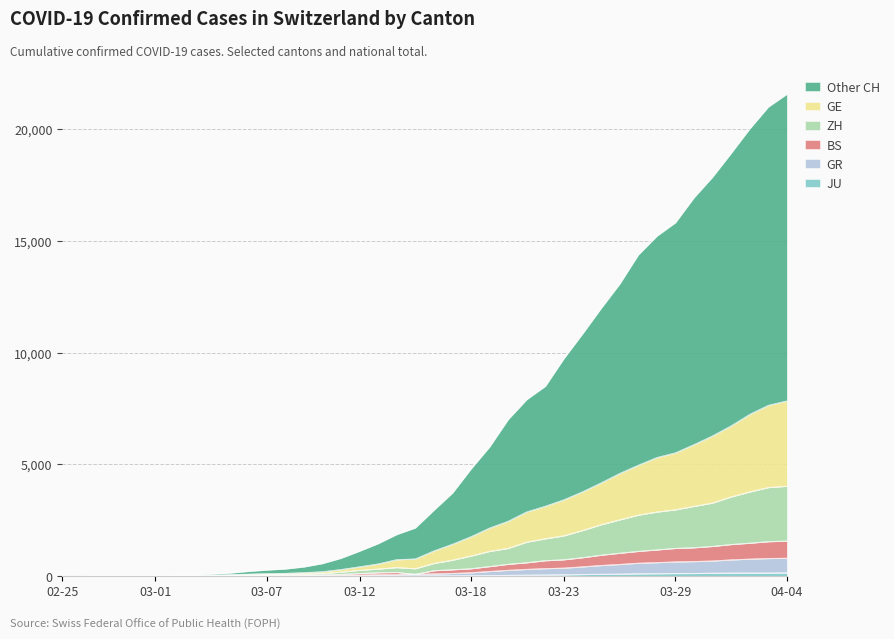

The value of BS at 2020-02-29 is 5. True or false?

False